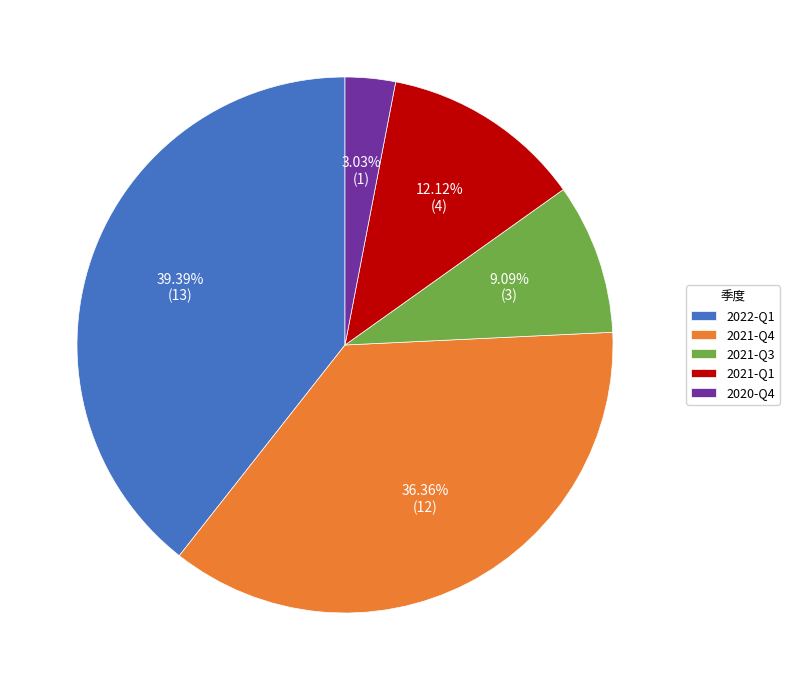

To the nearest percent, what portion does 2020-Q4 represent?

3%